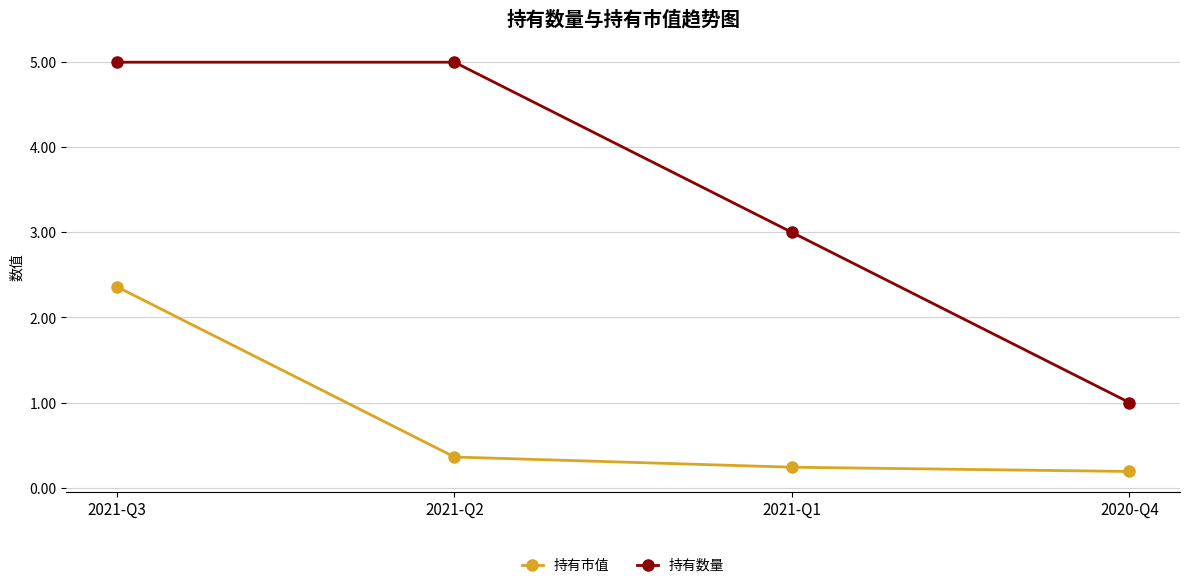

What position from the right is 2021-Q1?

2